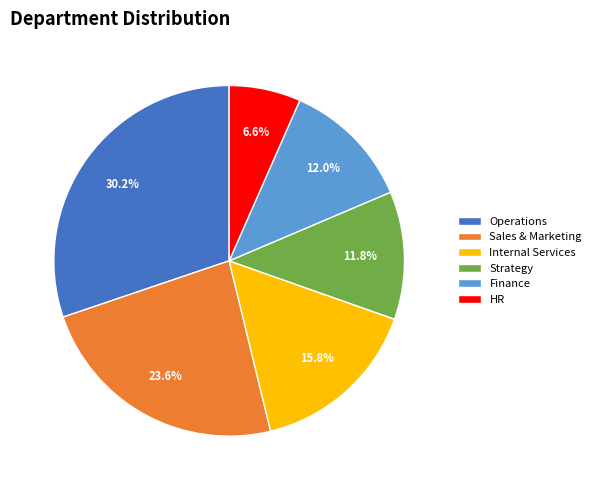

Is there a majority slice in this chart?

No